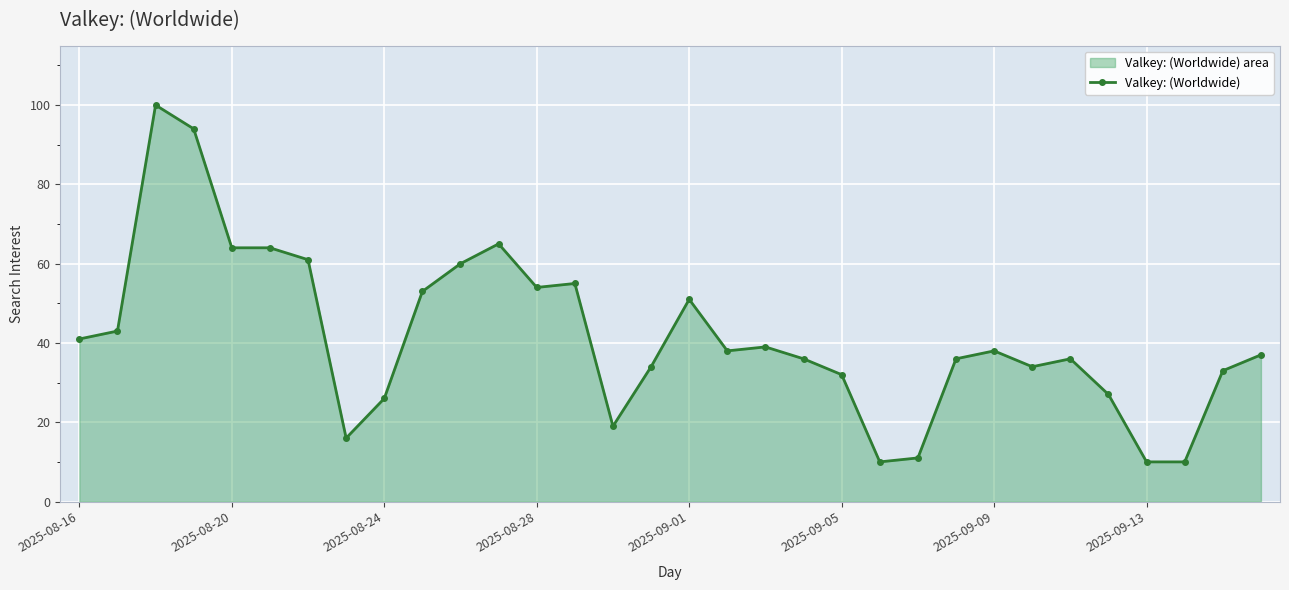

How many values are below 38?

16